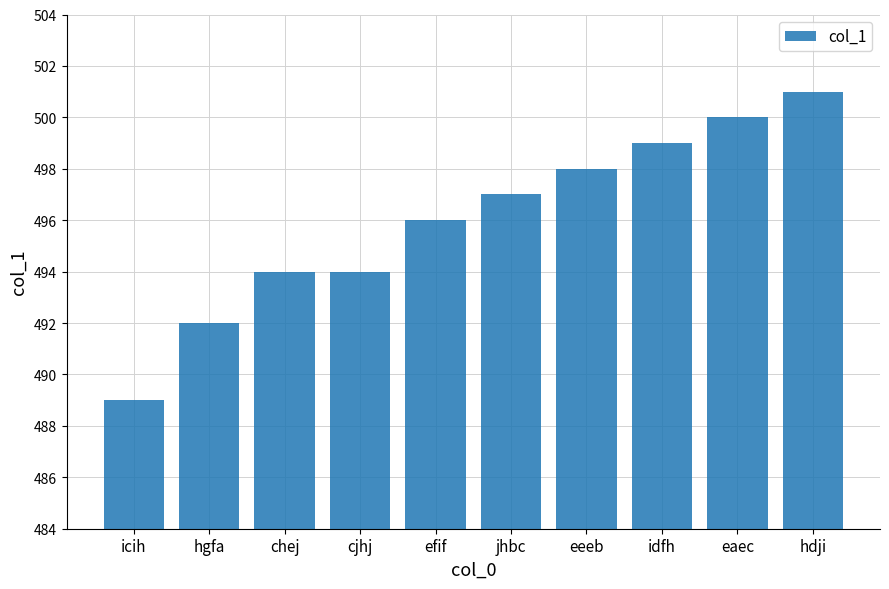

What is the difference between the values at cjhj and eeeb?

4